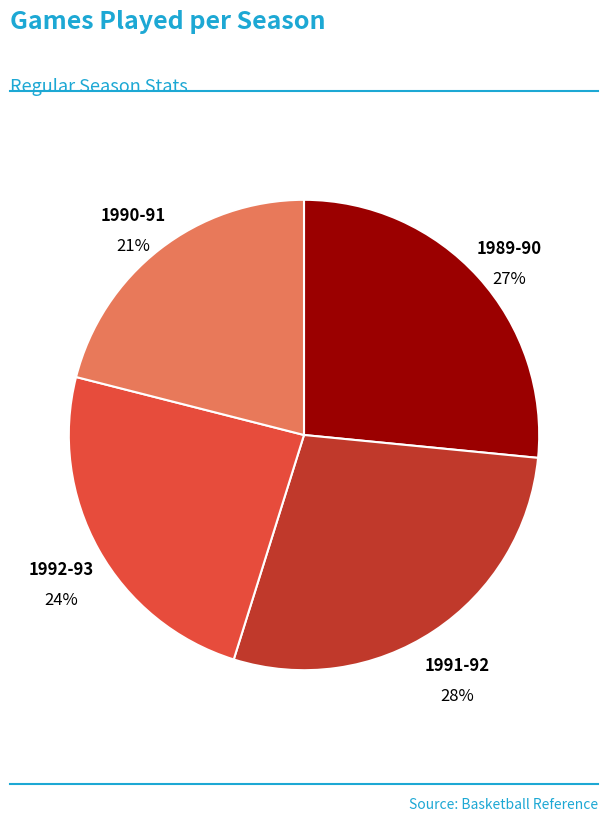

Is there any slice that represents more than half of the pie?

No